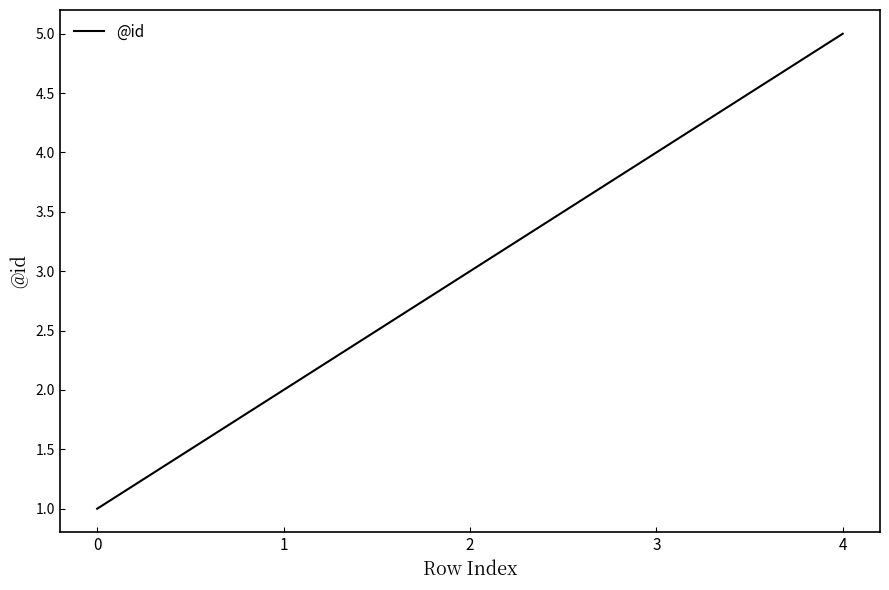

Does the chart have visible grid lines?

No